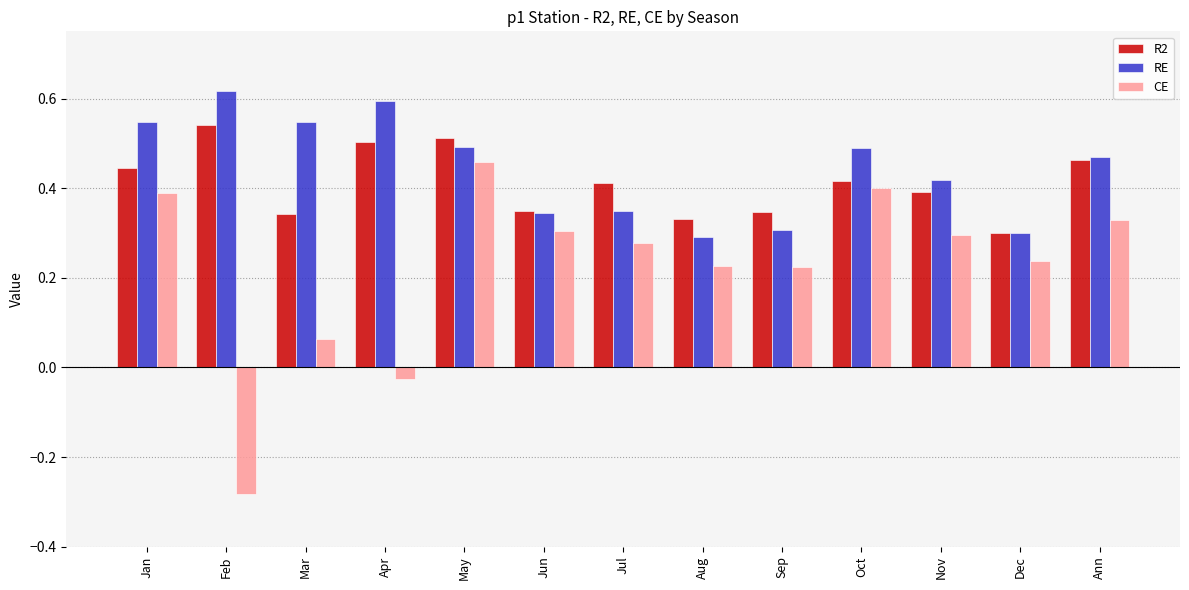

What is the label of the 1st bar from the left?

Jan